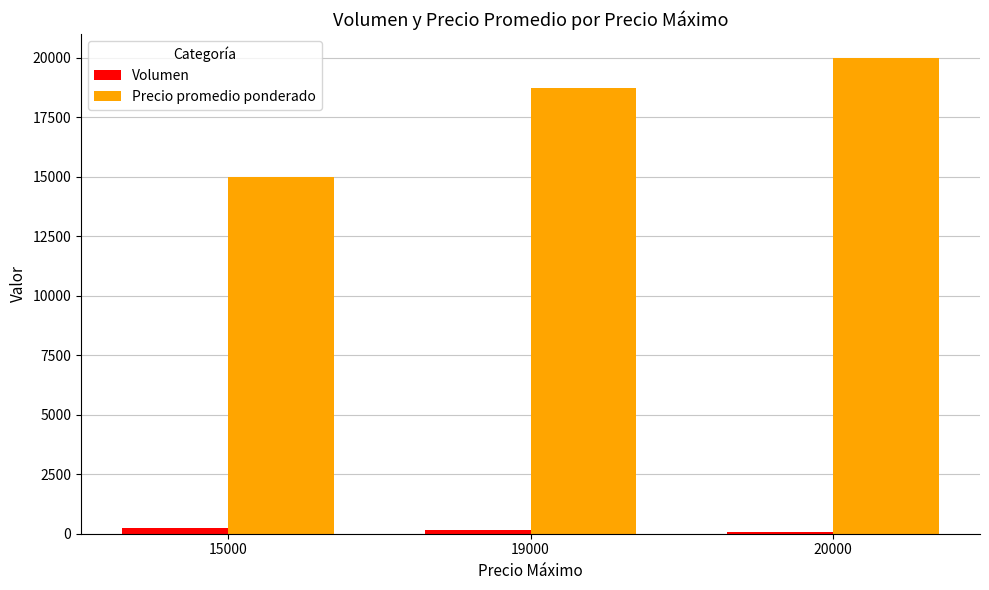

The Precio promedio ponderado series shows 15000.0 at 15000. True or false?

True